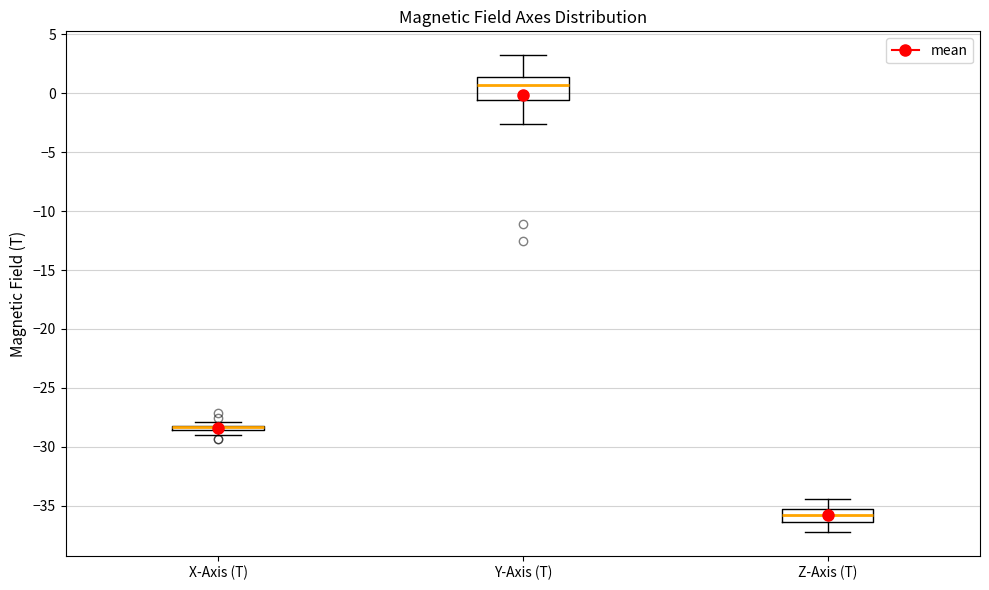

Where is the lower edge of the box for X-Axis (T) on the y-axis? The values are not printed on the chart, so give them approximately, as read against the axis.

-28.5